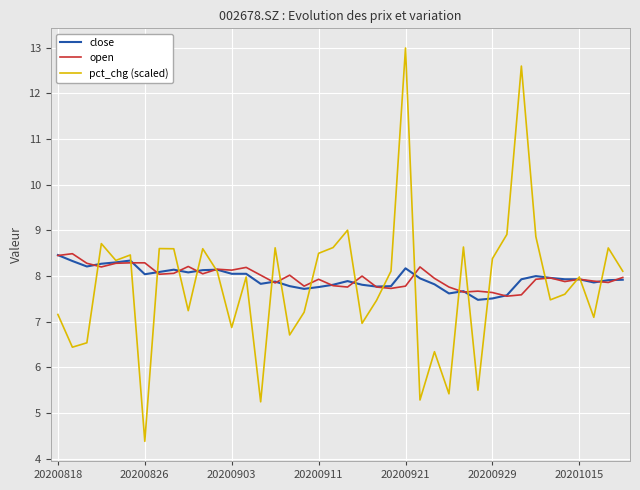

Which series has the widest spread of values?

pct_chg (scaled)